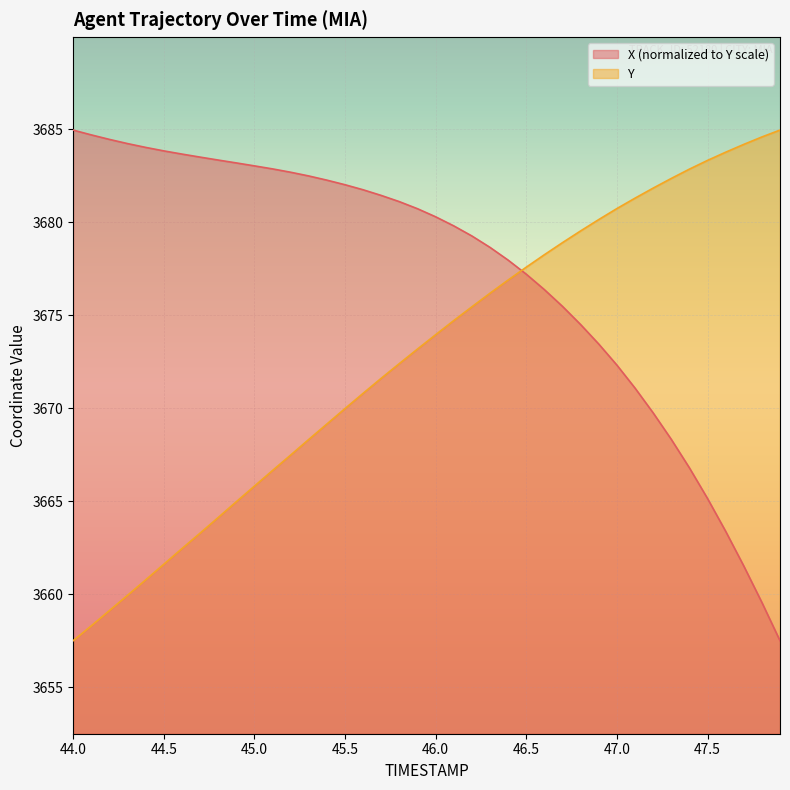

Which category has the highest value in the X series?

44.0